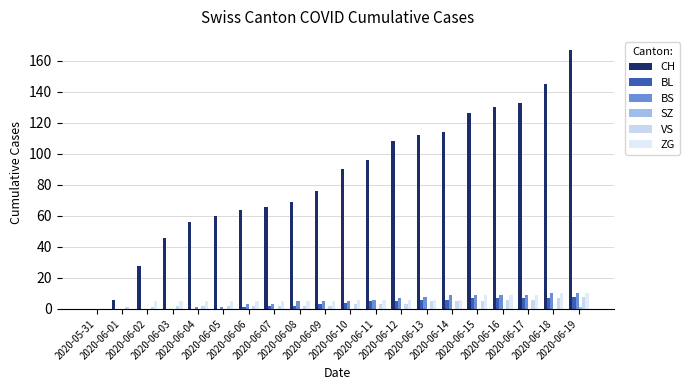

Are the bars grouped side by side (vs. stacked)?

Yes